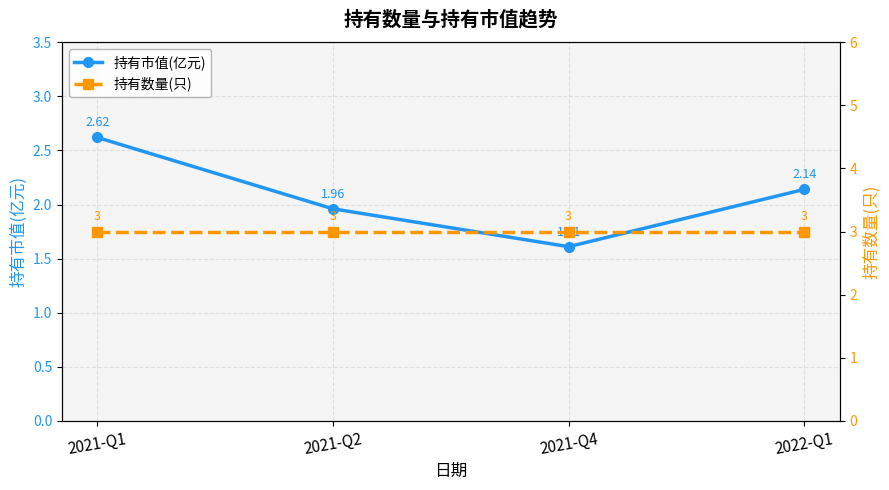

True or false: 持有市值(亿元) and 持有数量(只) cross at least once.

False